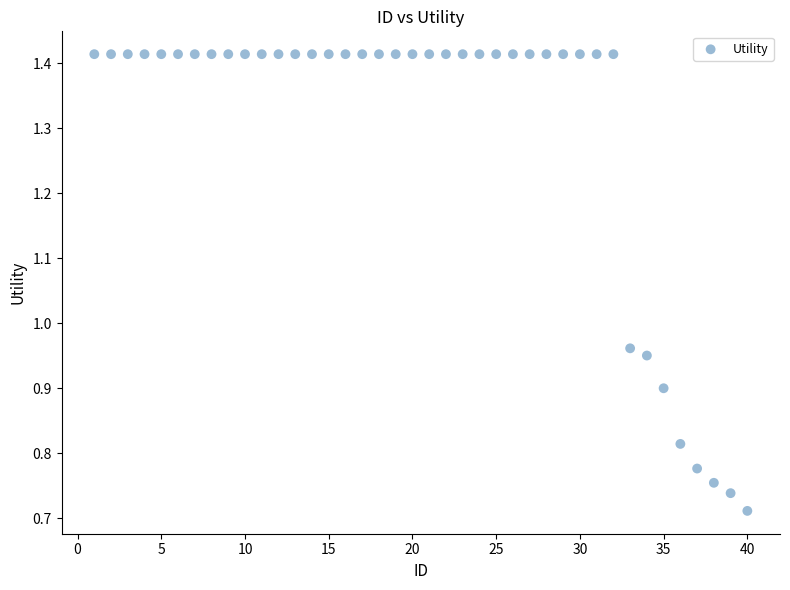

What is the range of X values (max minus min)?

39.0